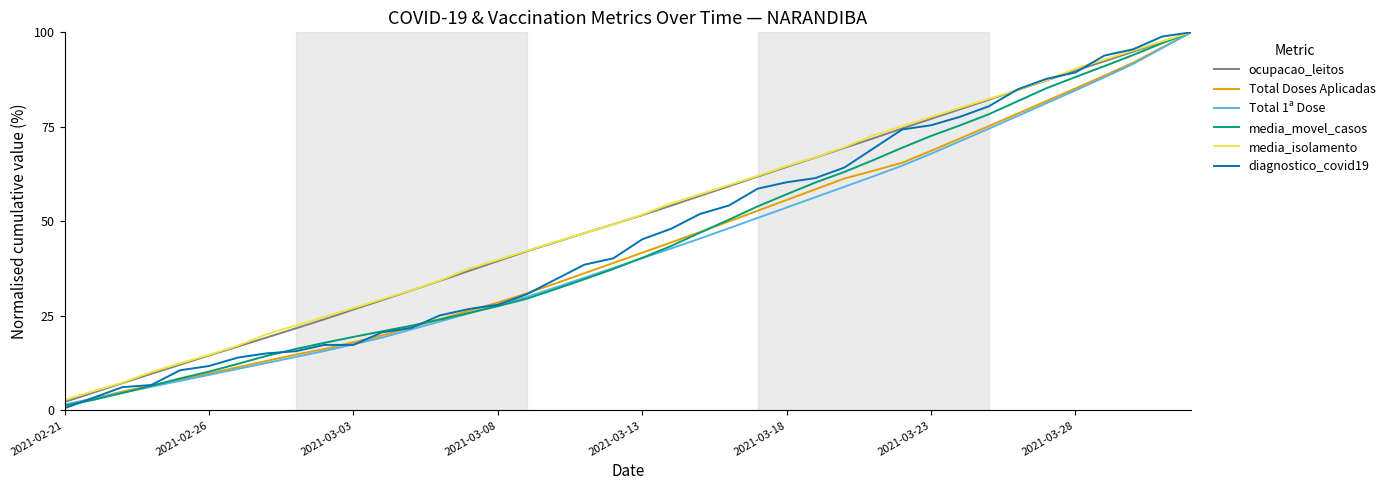

What is the minimum value for ocupacao_leitos?

2.2